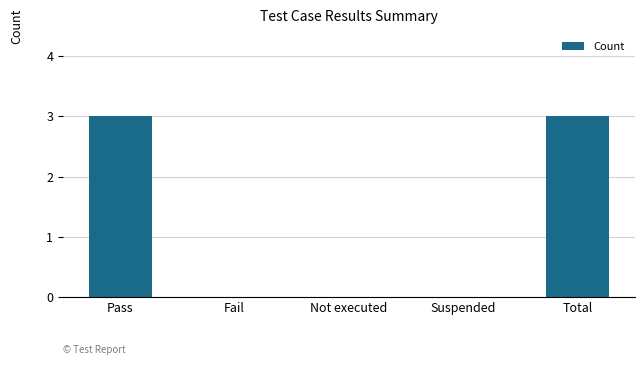

What is the approximate value at Pass?

3